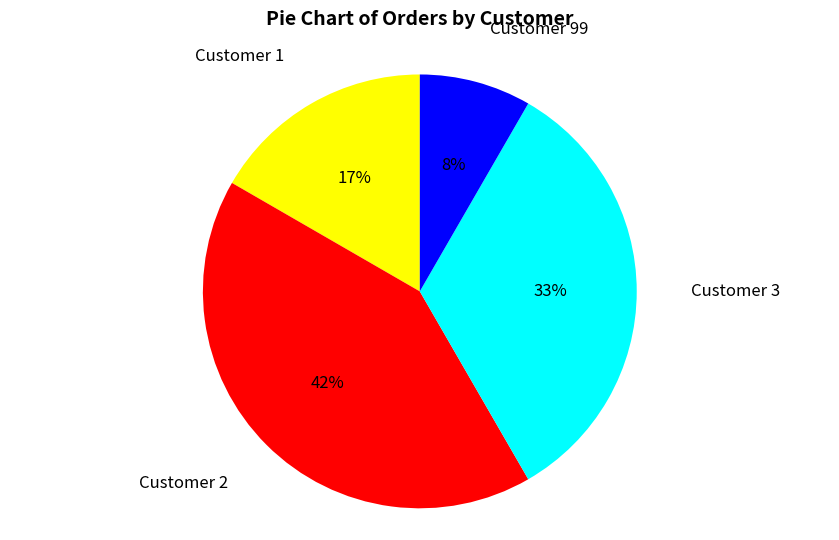

Does any single category account for the majority?

No